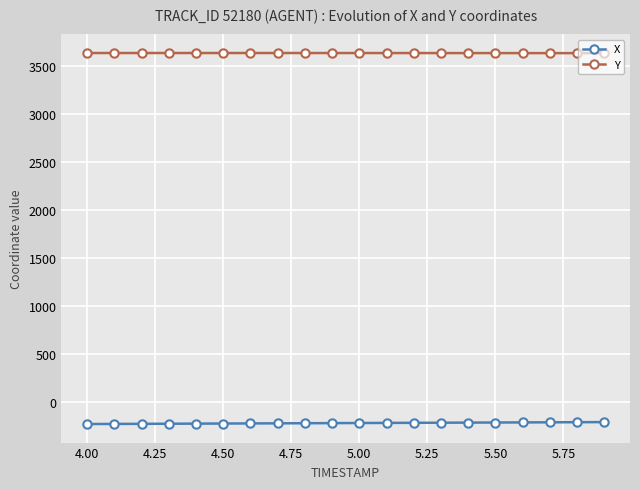

Rank the series by their average value, from highest to lowest.

Y, X